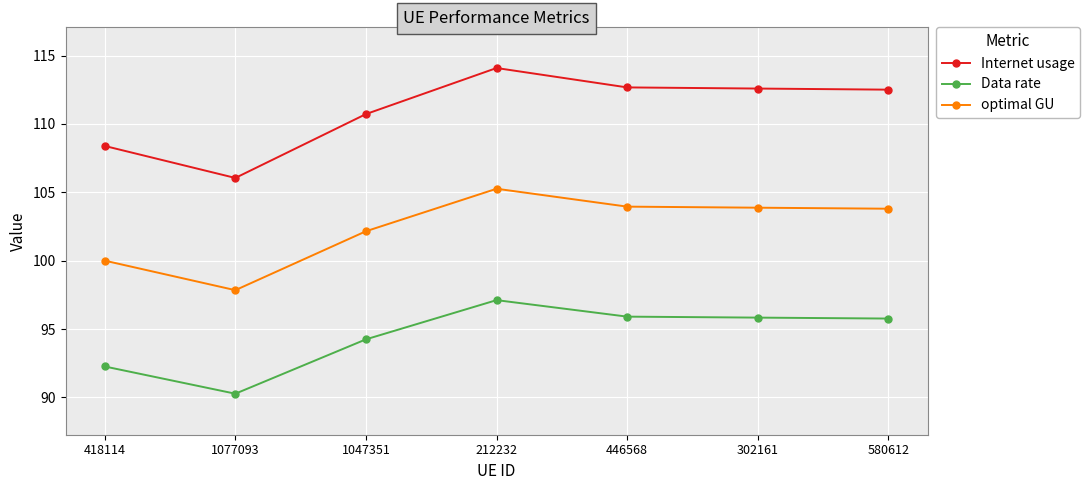

What is the difference between the maximum and second lowest values in the Data rate series?

4.9